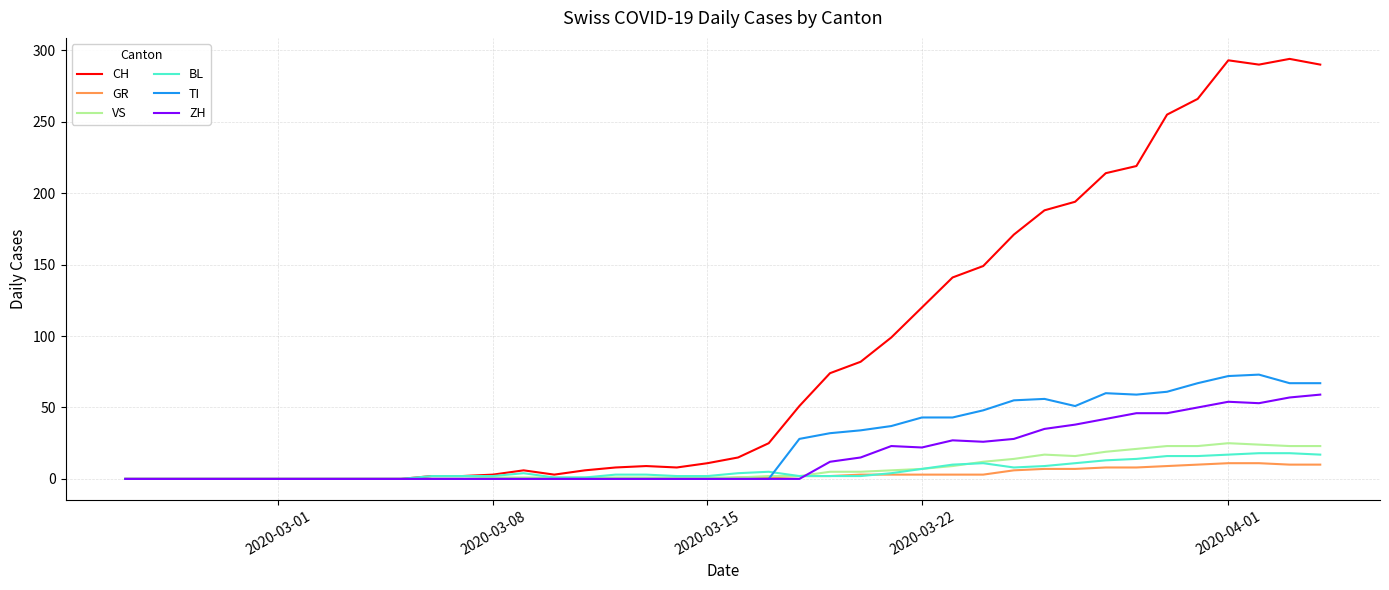

Rank the series by their maximum value, from lowest to highest.

GR, BL, VS, ZH, TI, CH